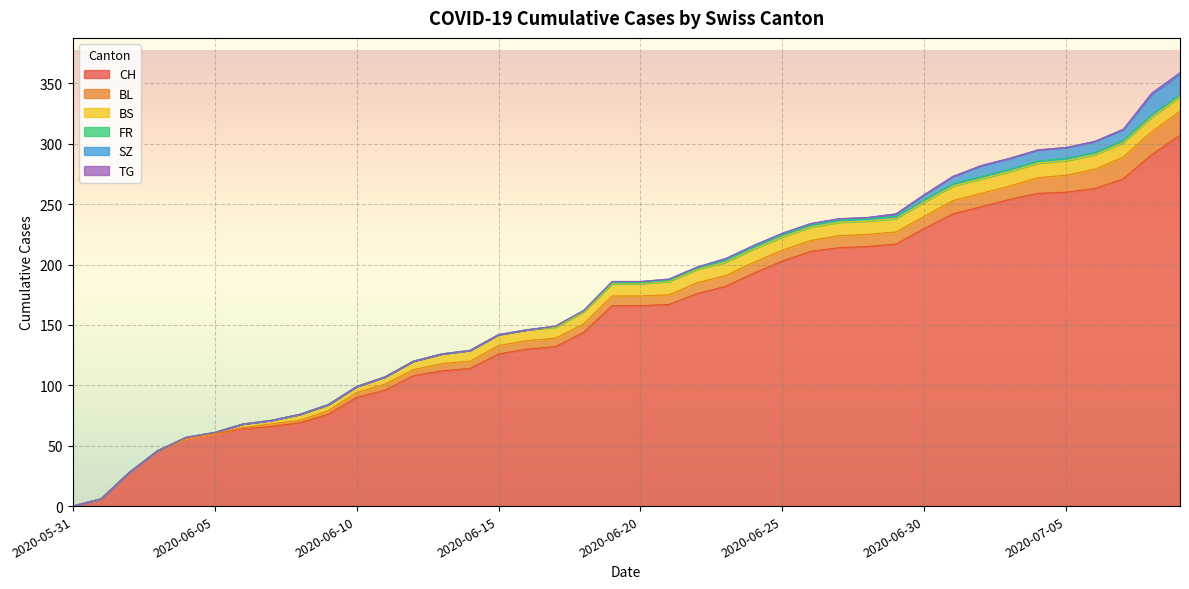

Which series changed the most between 2020-06-20 and 2020-07-07?

CH